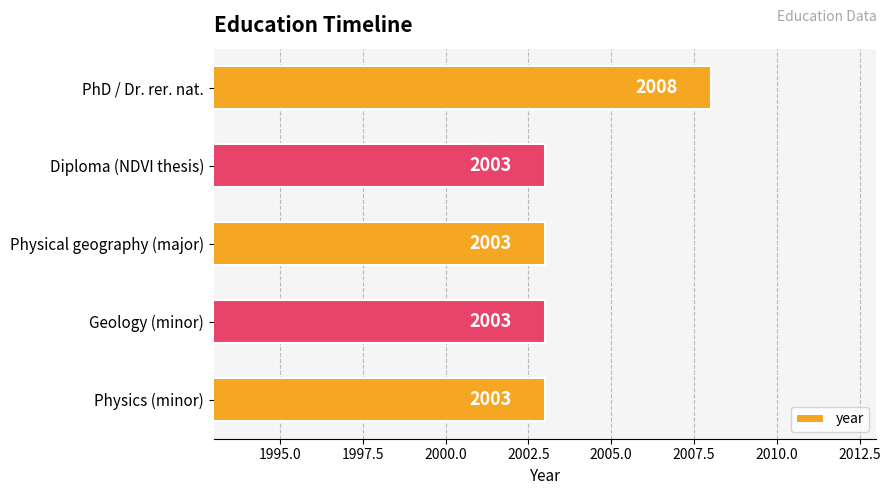

What is the ratio of the value at PhD / Dr. rer. nat. to the value at Physics (minor)?

1.0